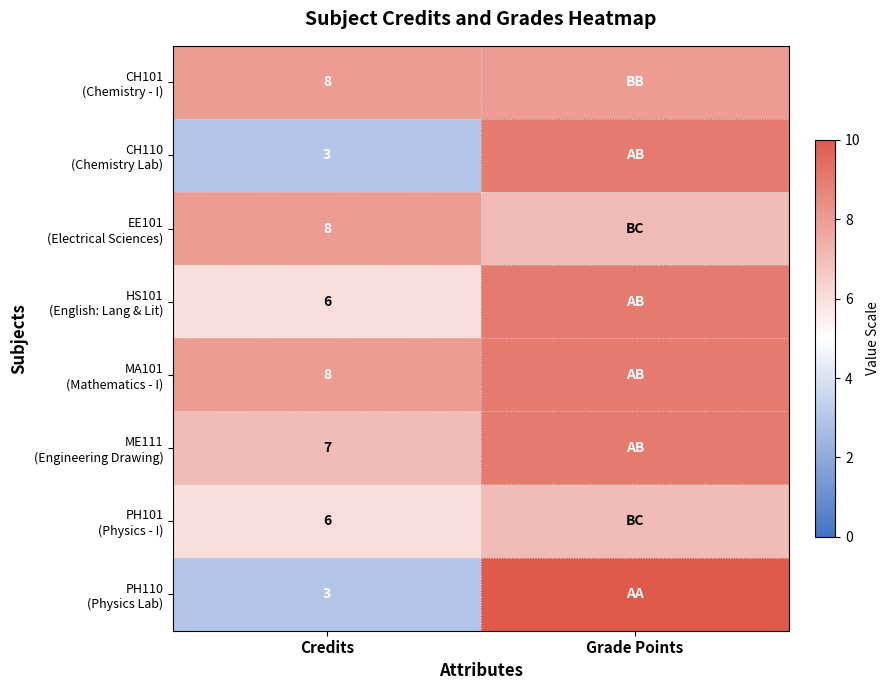

What is the total value across all series at Grade Points?

68